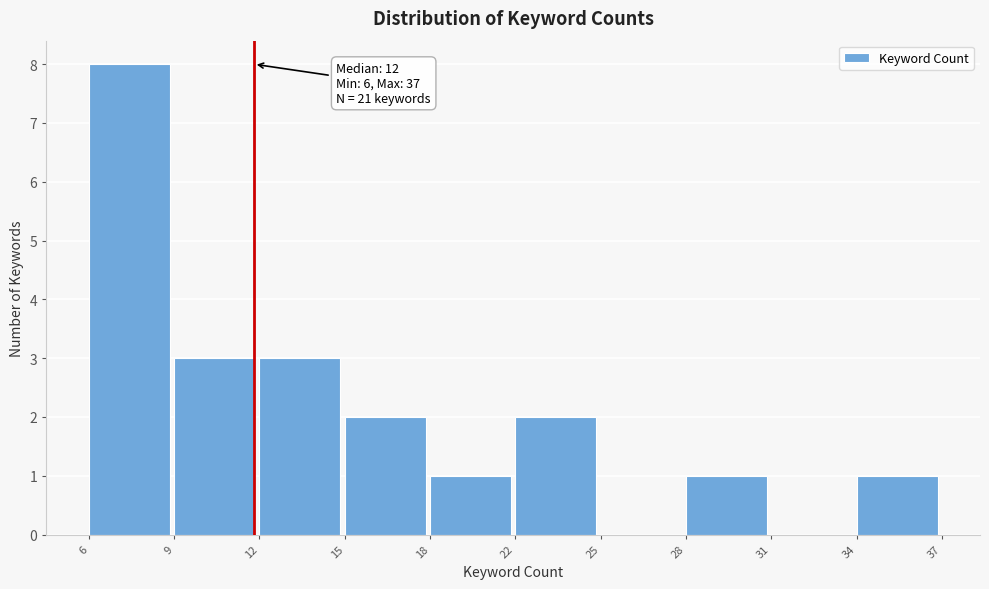

Reading left to right, extract all data points from this chart.

6=8	9=3	12=3	15=2	18=1	22=2	25=0	28=1	31=0	34=1